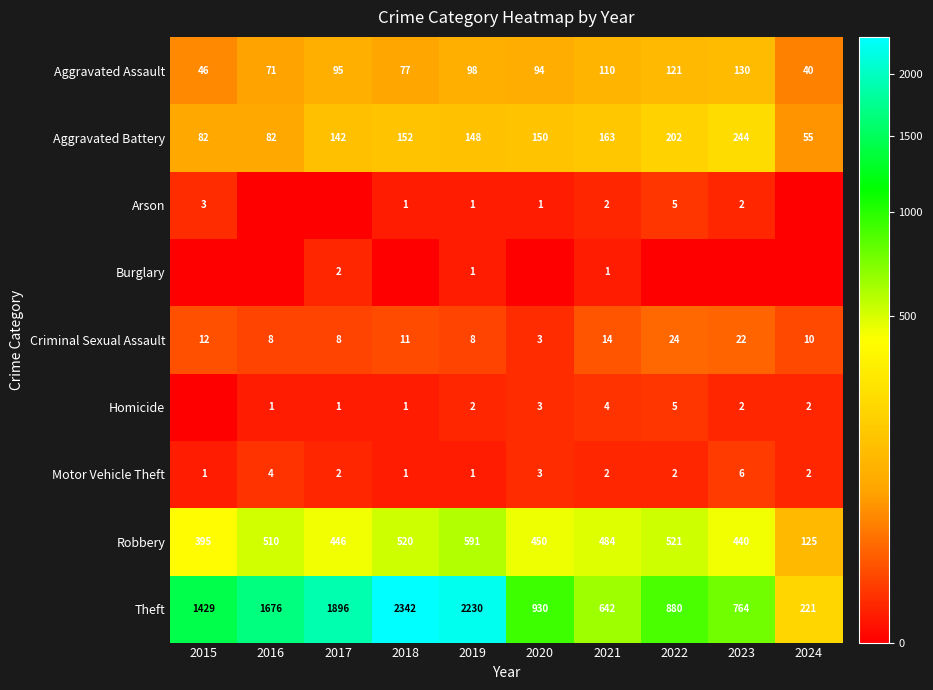

What is the difference between the highest and lowest values at 2018?

2342